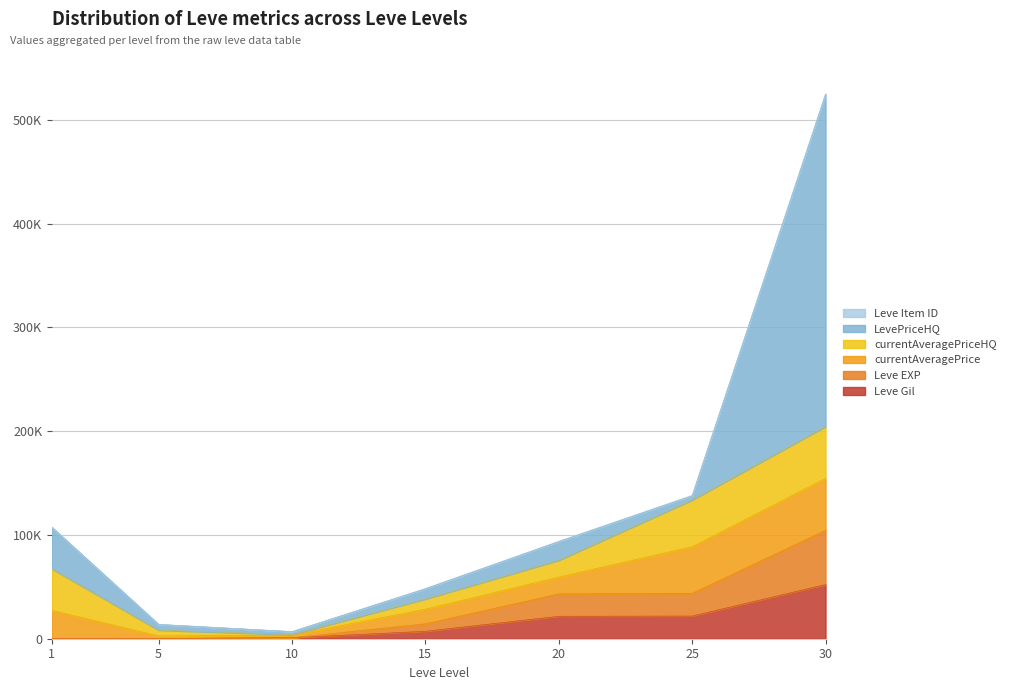

How many data points in currentAveragePrice are above 16207?

3